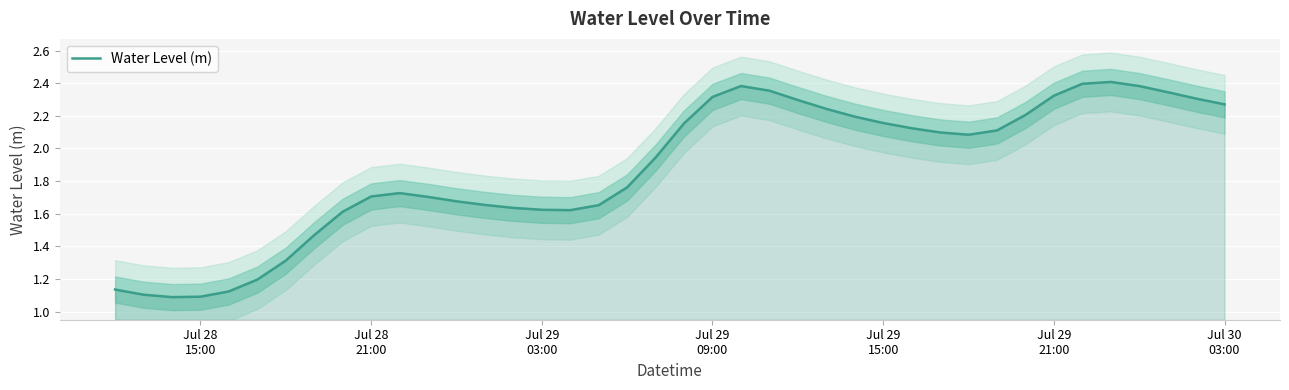

True or false: the data shows 3.6 at 30.

False